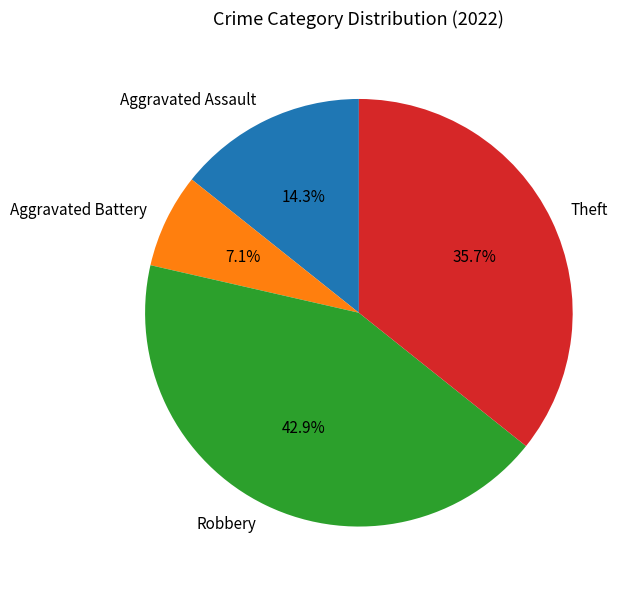

To the nearest percent, what percentage of the pie is Aggravated Battery?

7%